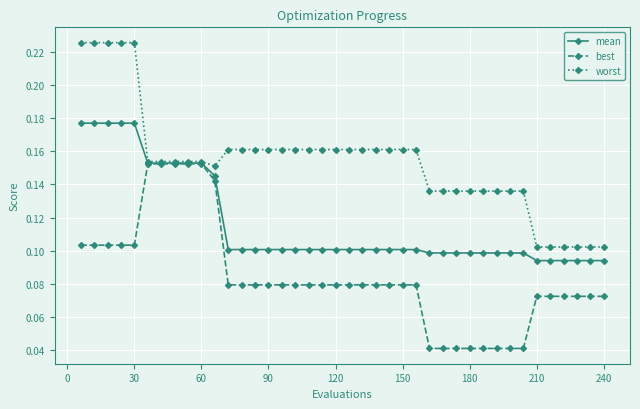

How many series are shown in this chart?

3